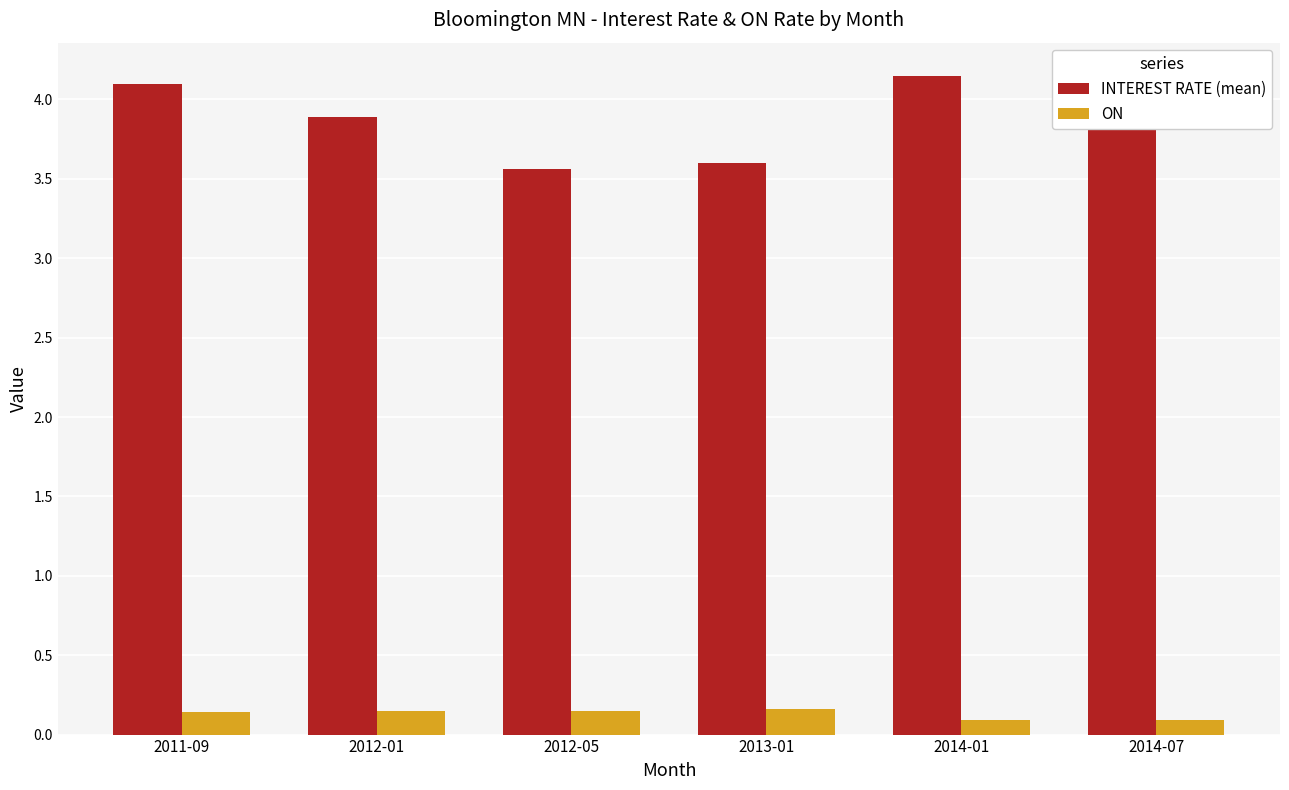

How many INTEREST RATE (mean) values are between 3 and 4?

3